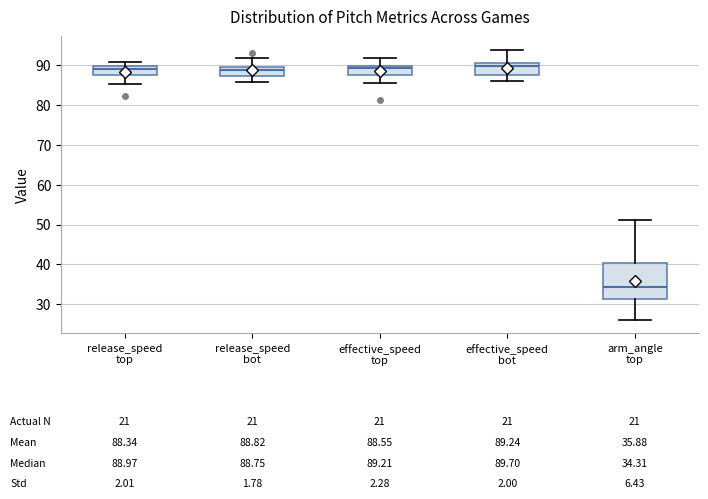

Comparing the boxes themselves (not the whiskers), which one is the tallest?

arm_angle top